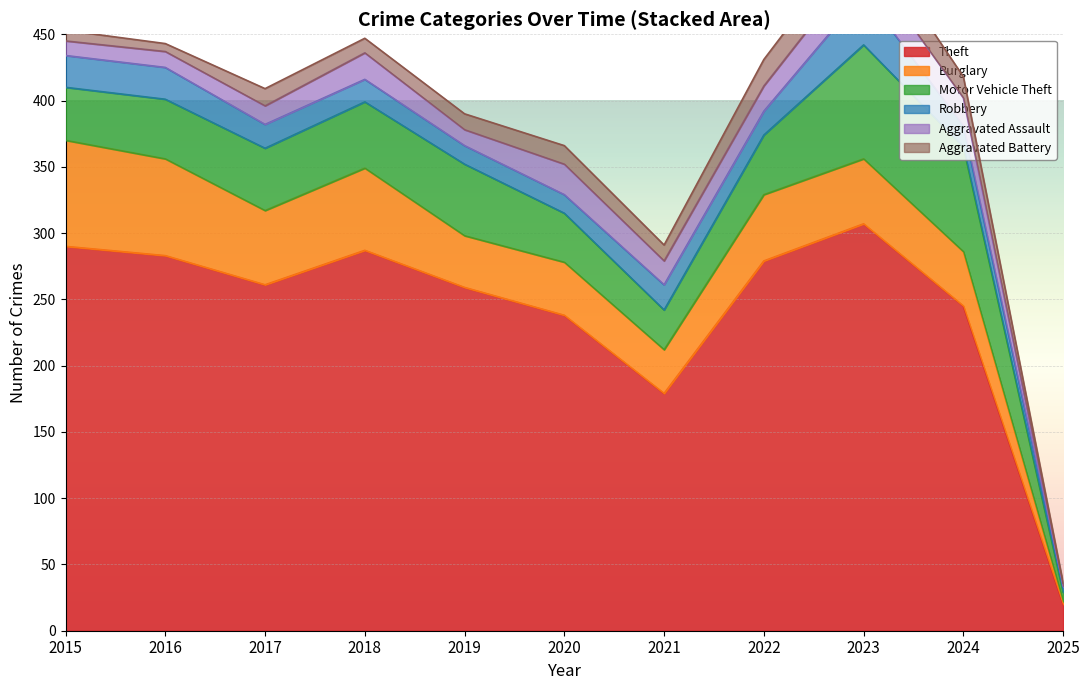

At which category does Aggravated Battery reach its first local peak?

2017